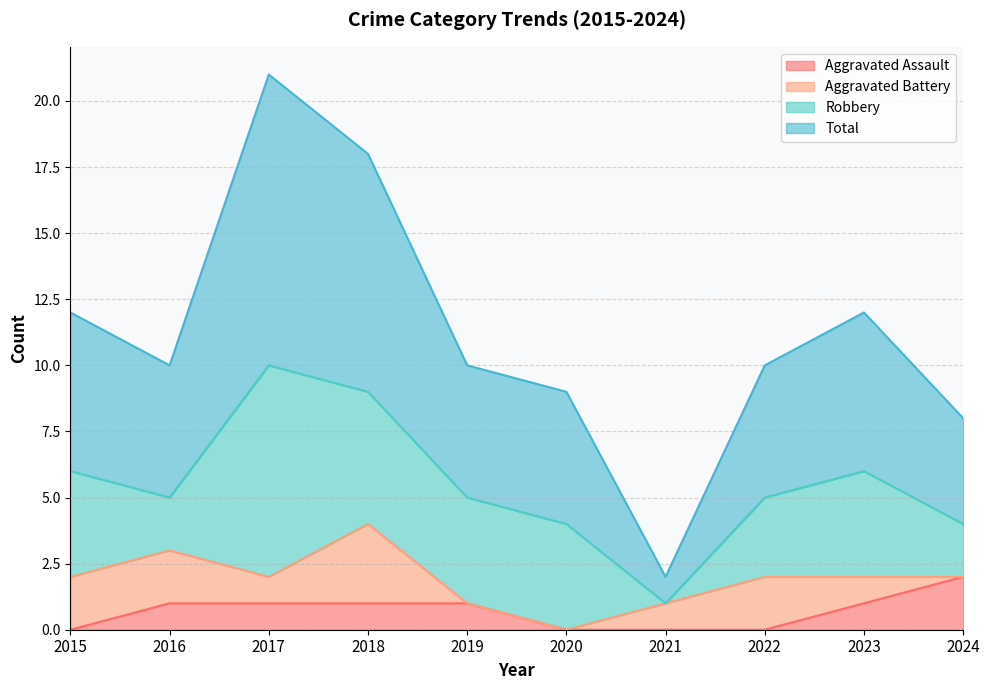

Does the chart display data point markers on the line(s)?

No